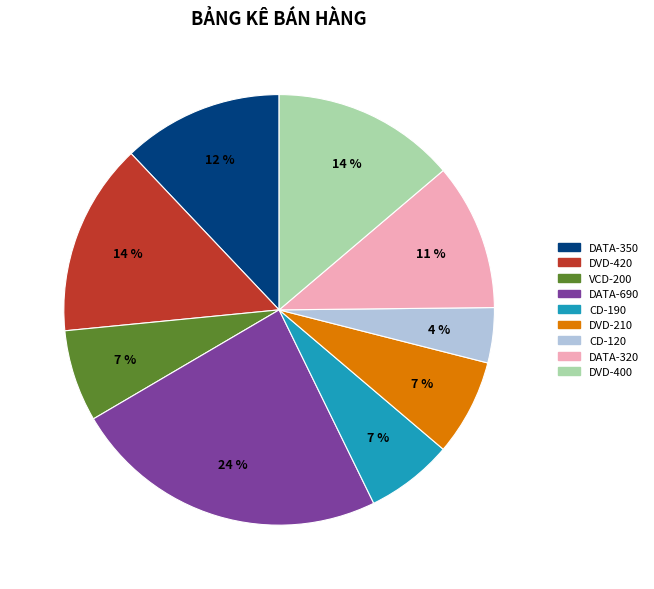

Is there a majority slice in this chart?

No